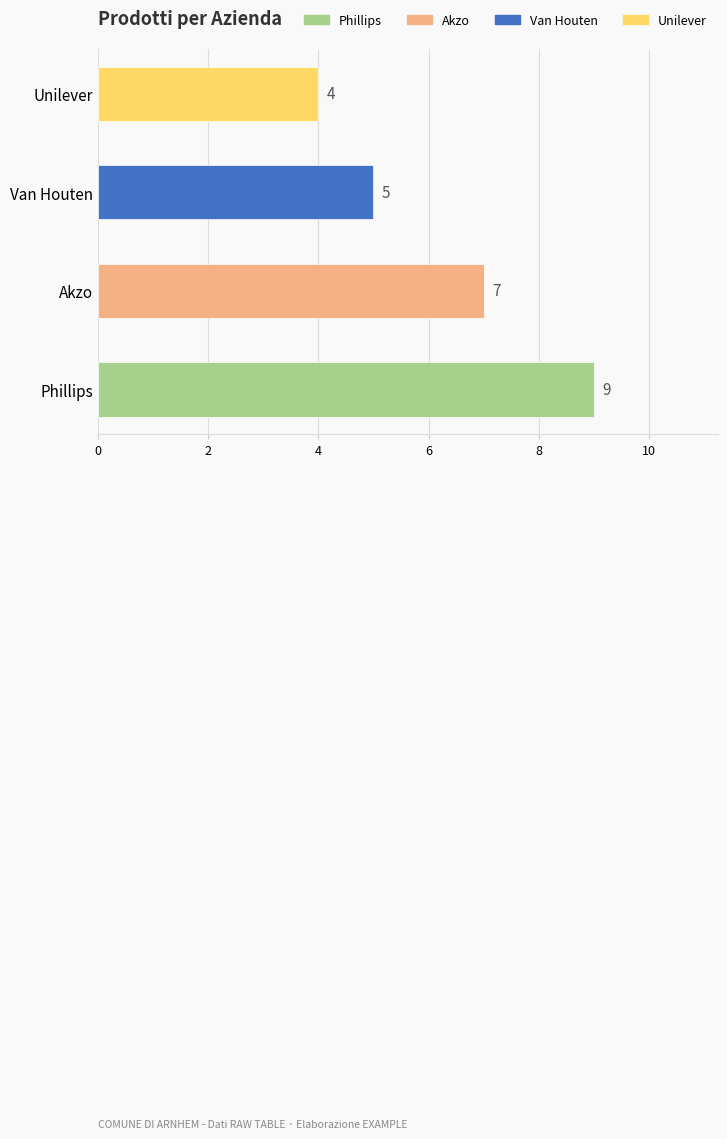

What is the greatest value displayed?

9